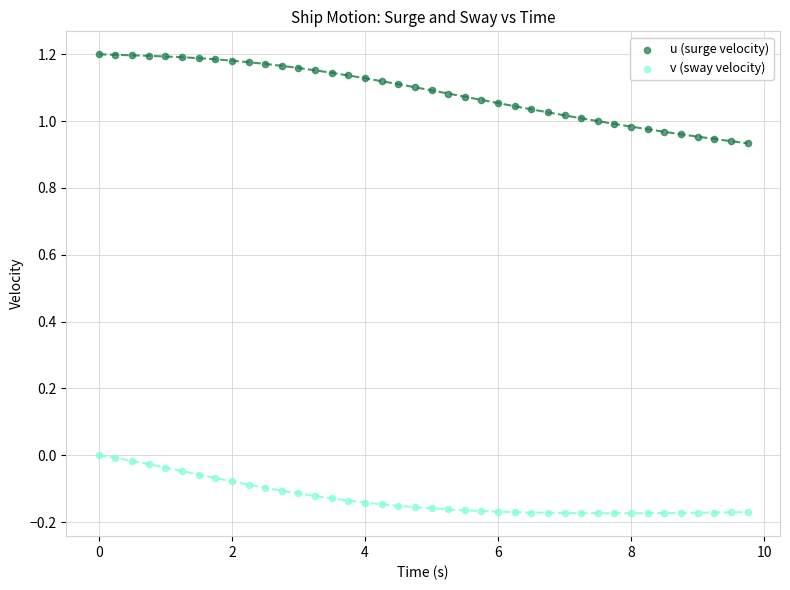

Which series has the largest Y range (max minus min)?

u (surge velocity)